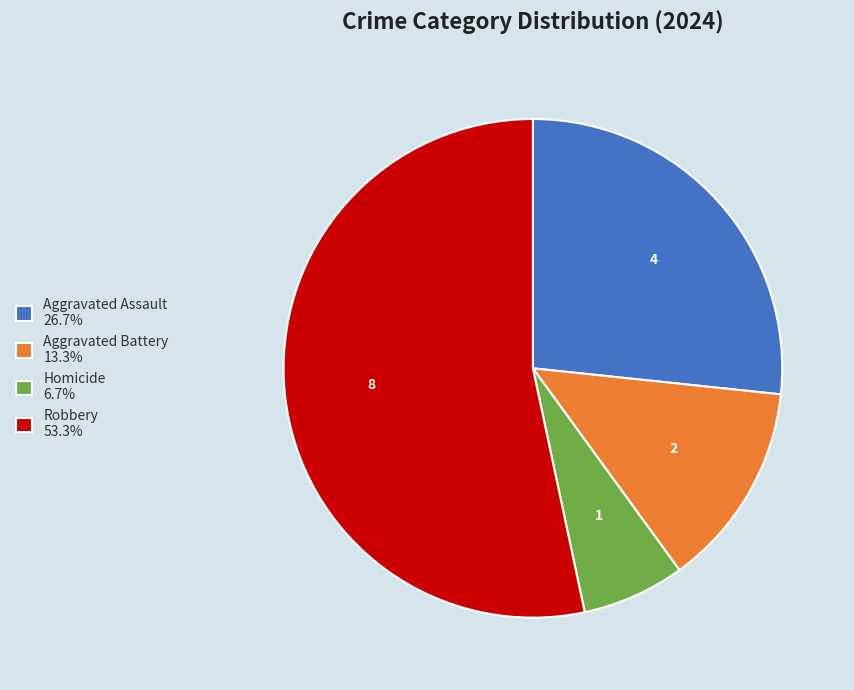

Which slice represents more than half of the pie?

Robbery